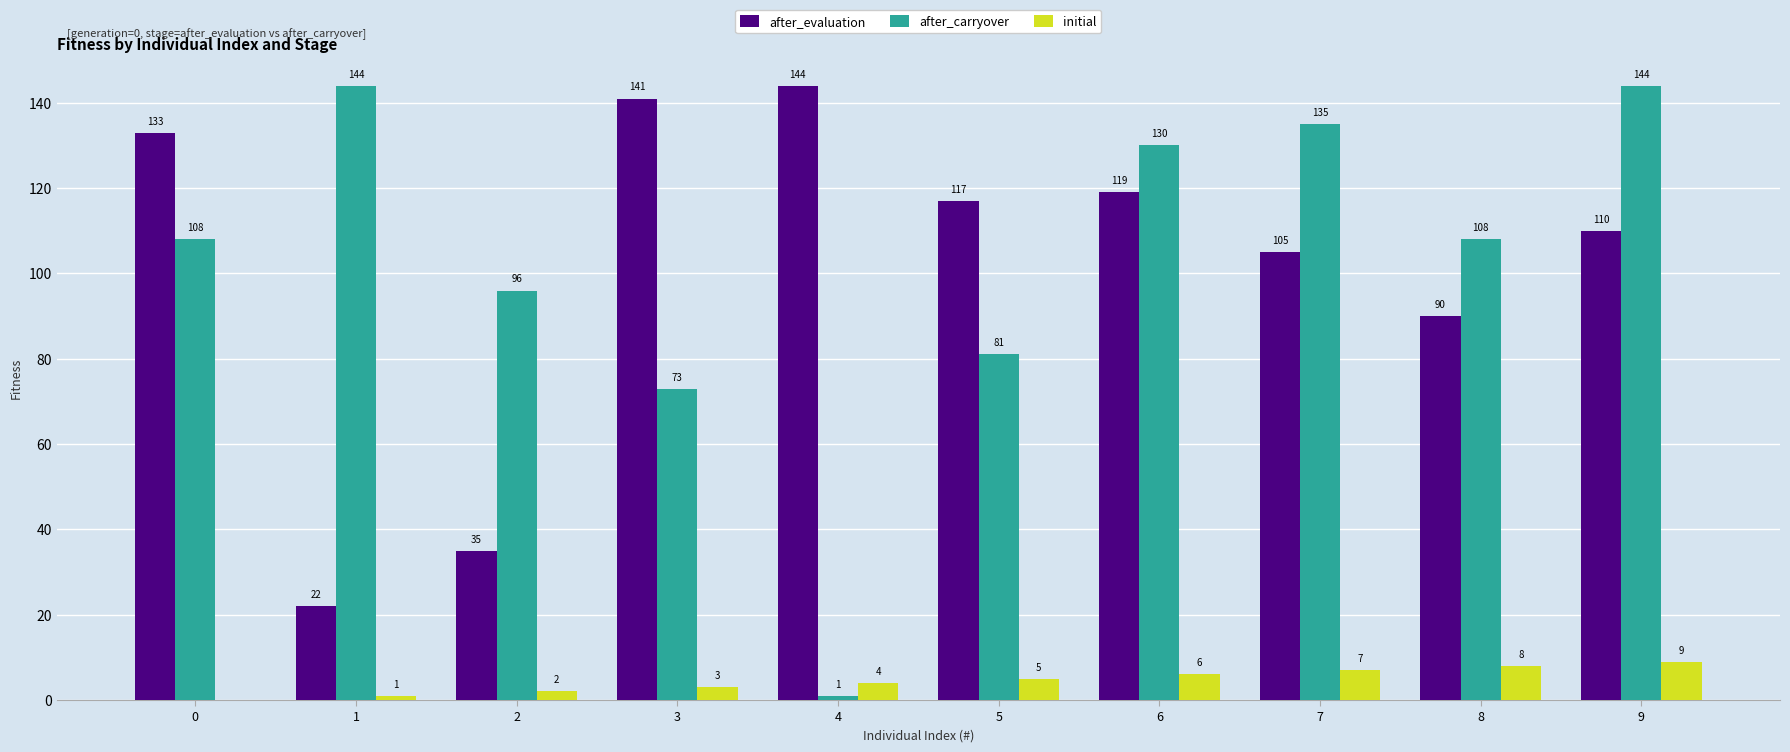

Between 2 and 4, which series saw the biggest shift?

after_evaluation